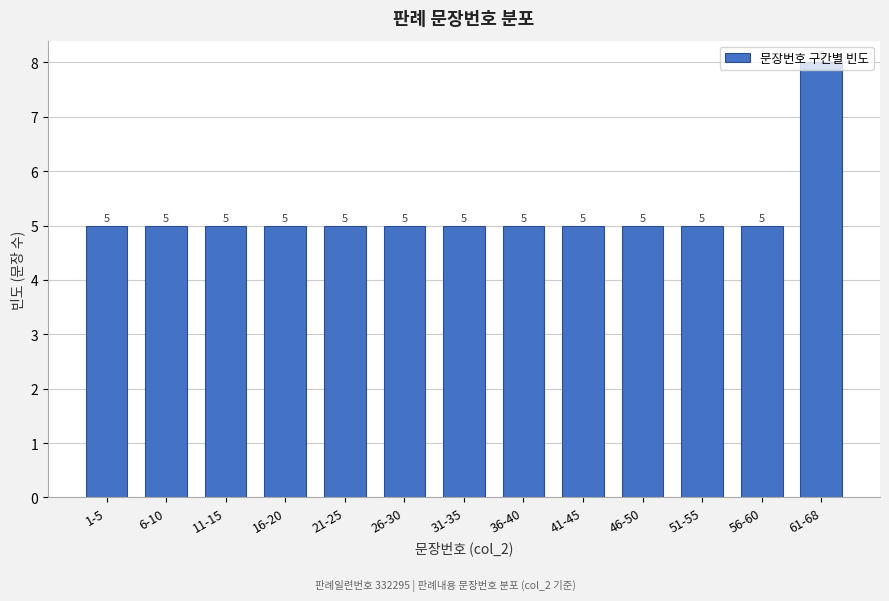

Is it true that the value at 31-35 is 2?

False